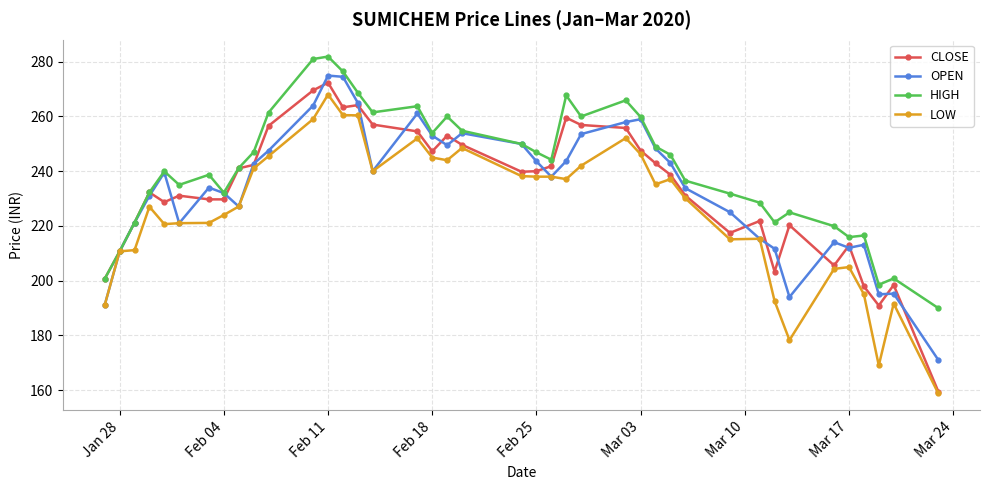

What is the greatest value displayed?

281.9